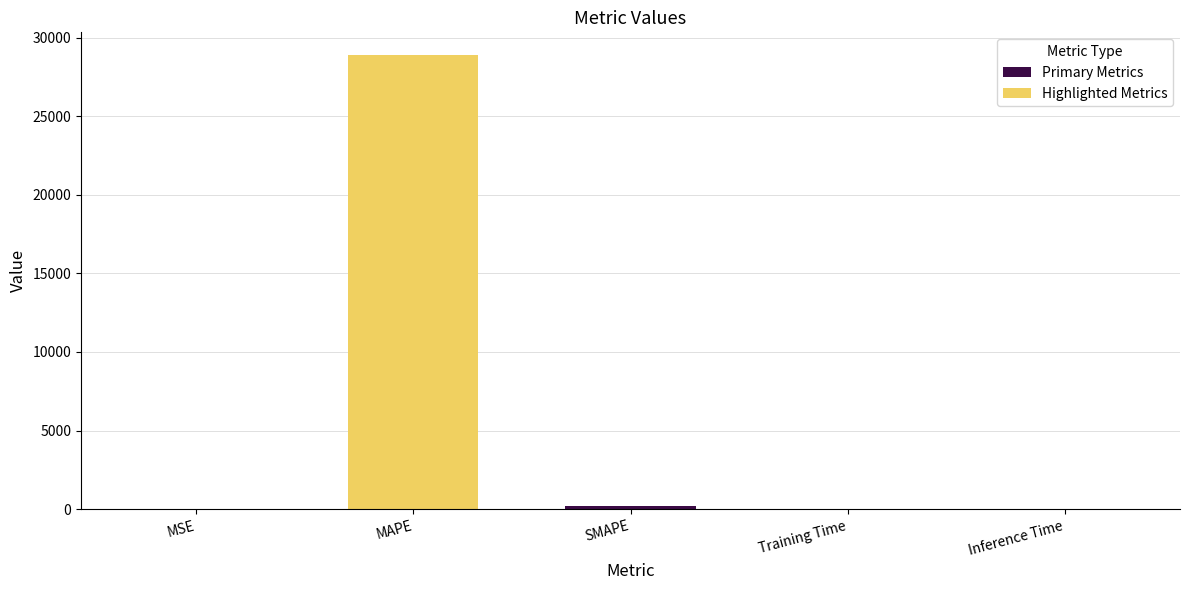

What is the greatest value displayed?

28886.7